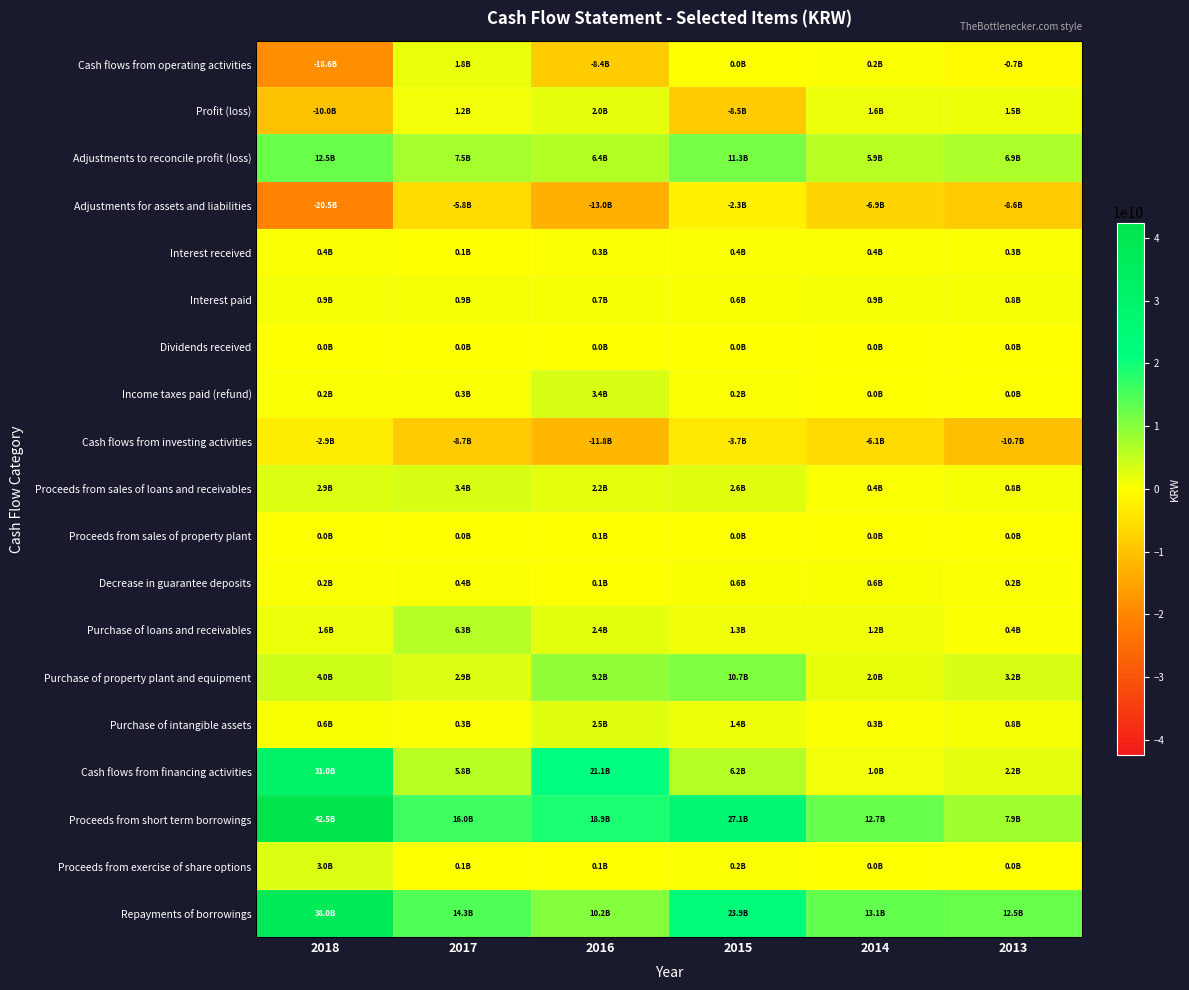

Which series has the widest spread of values?

Proceeds from short term borrowings